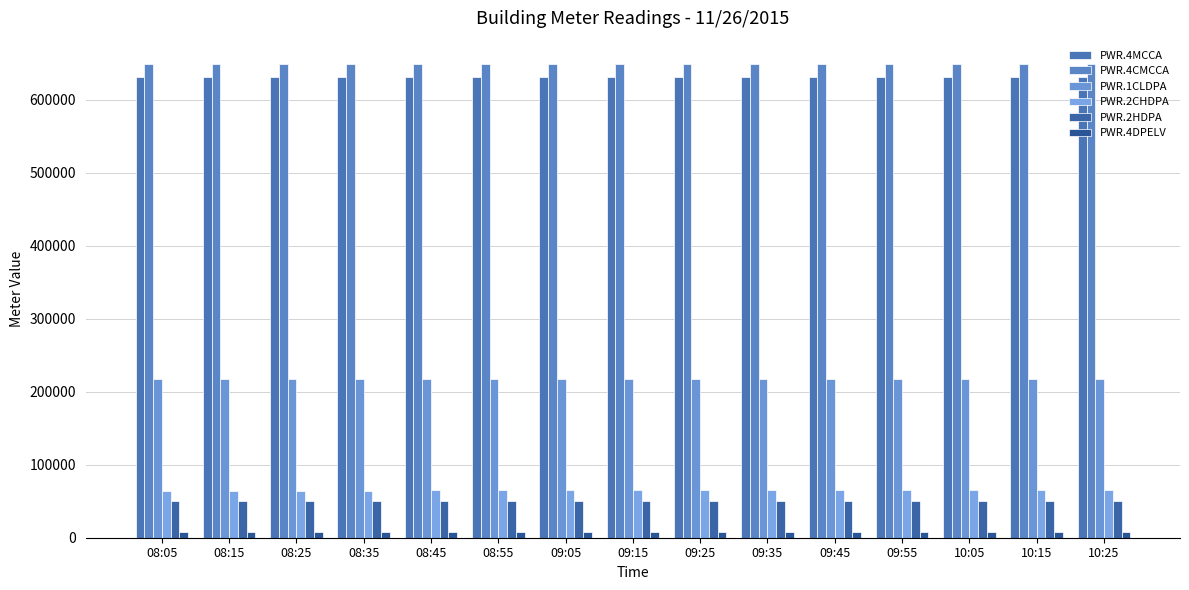

How many series are shown in this chart?

6